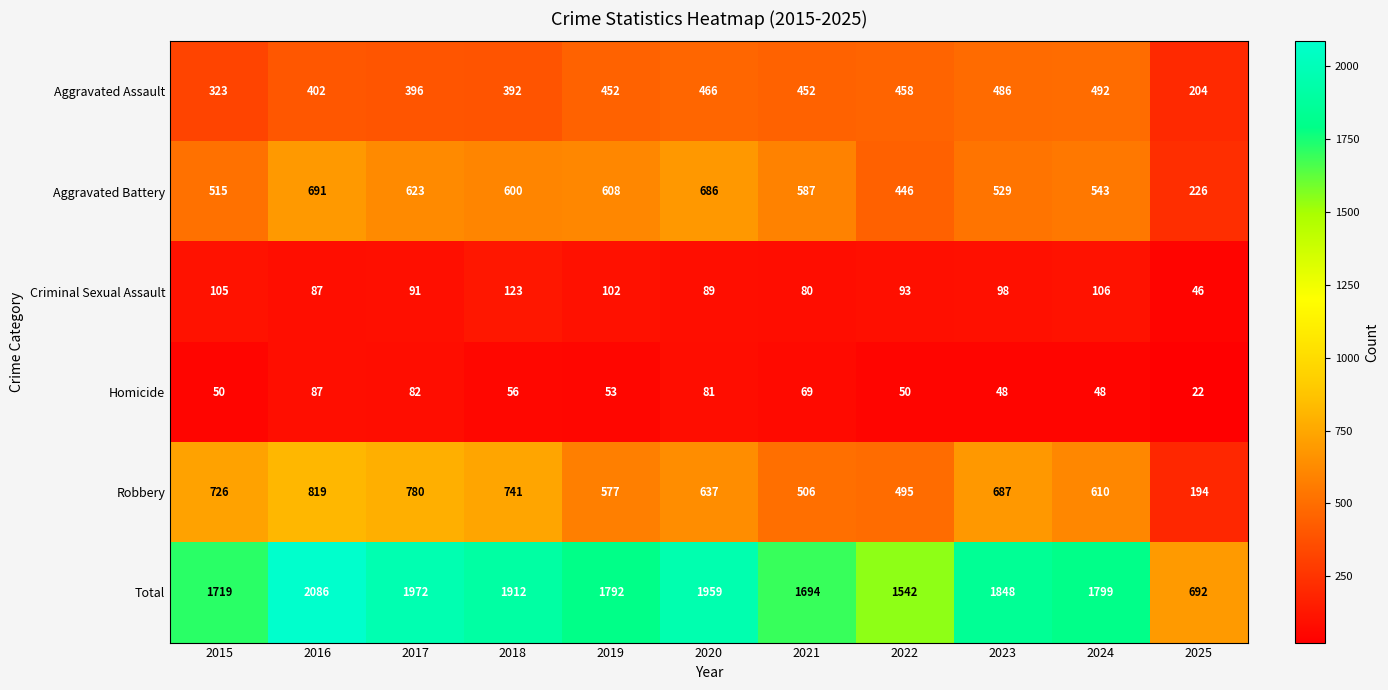

Rank the series by their maximum value, from highest to lowest.

Total, Robbery, Aggravated Battery, Aggravated Assault, Criminal Sexual Assault, Homicide